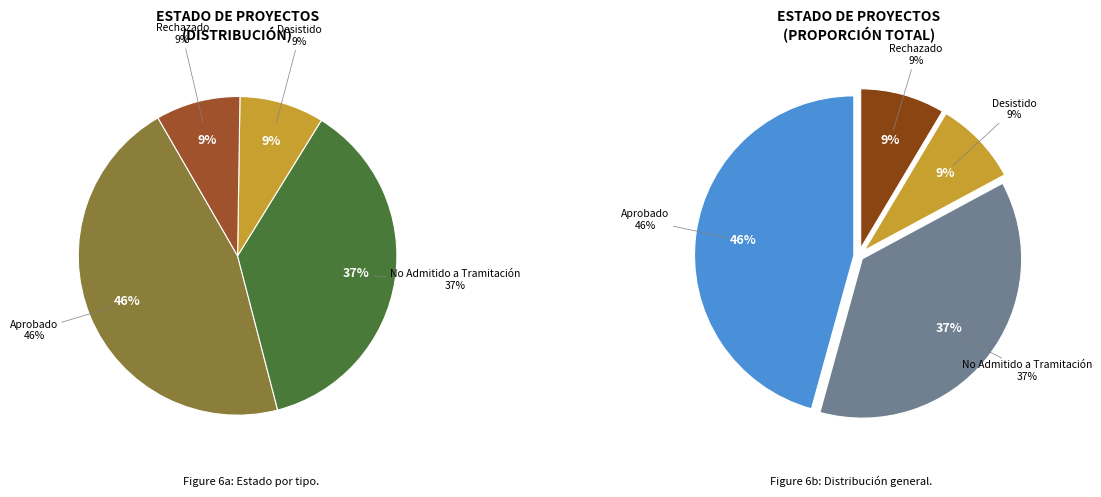

Does any single category account for the majority?

No